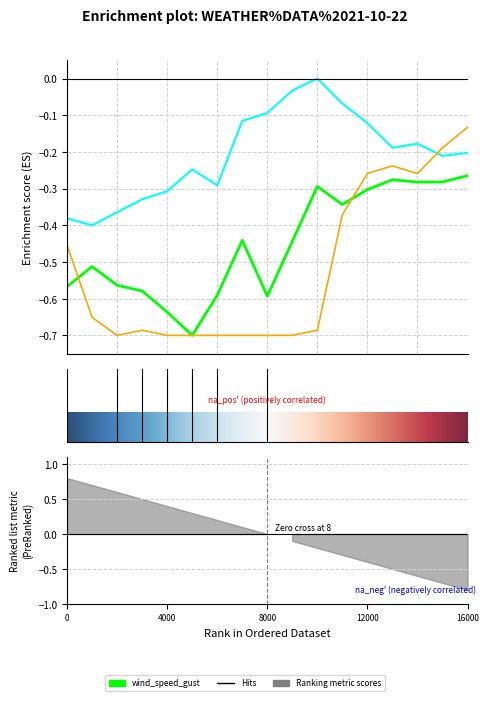

True or false: temp_air and wind_speed_gust cross at least once.

False